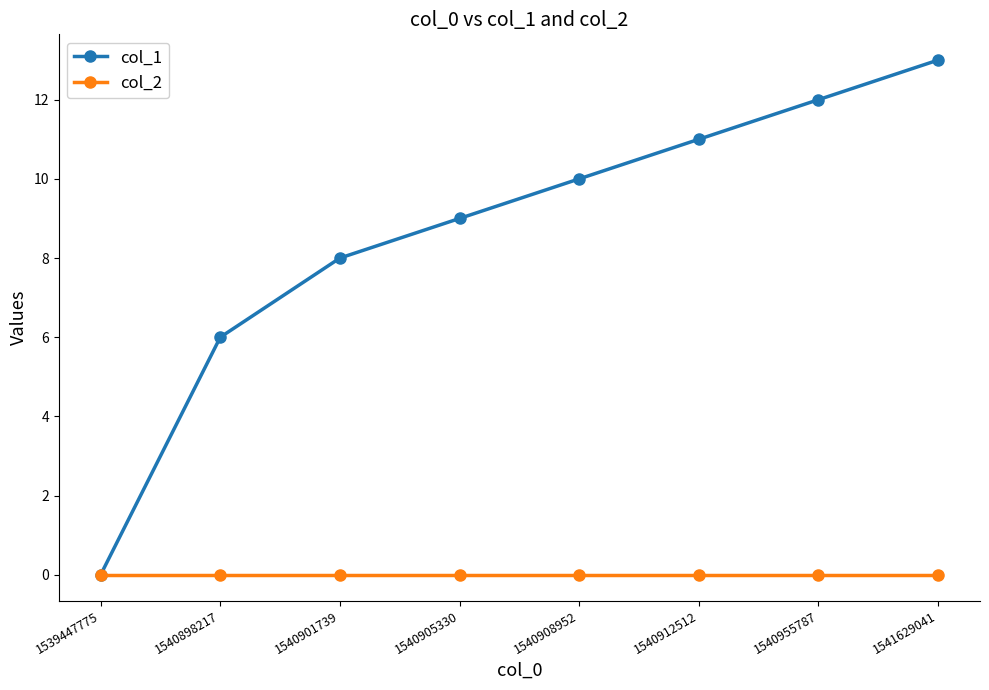

True or false: col_1 has a value of 11 at 1540912512.

True